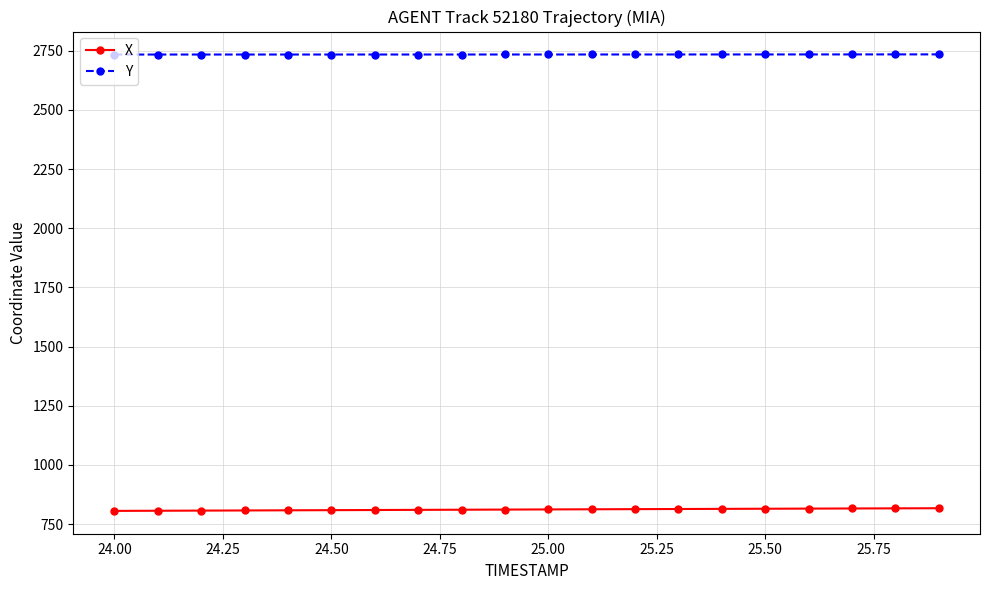

Does the chart display data point markers on the line(s)?

Yes